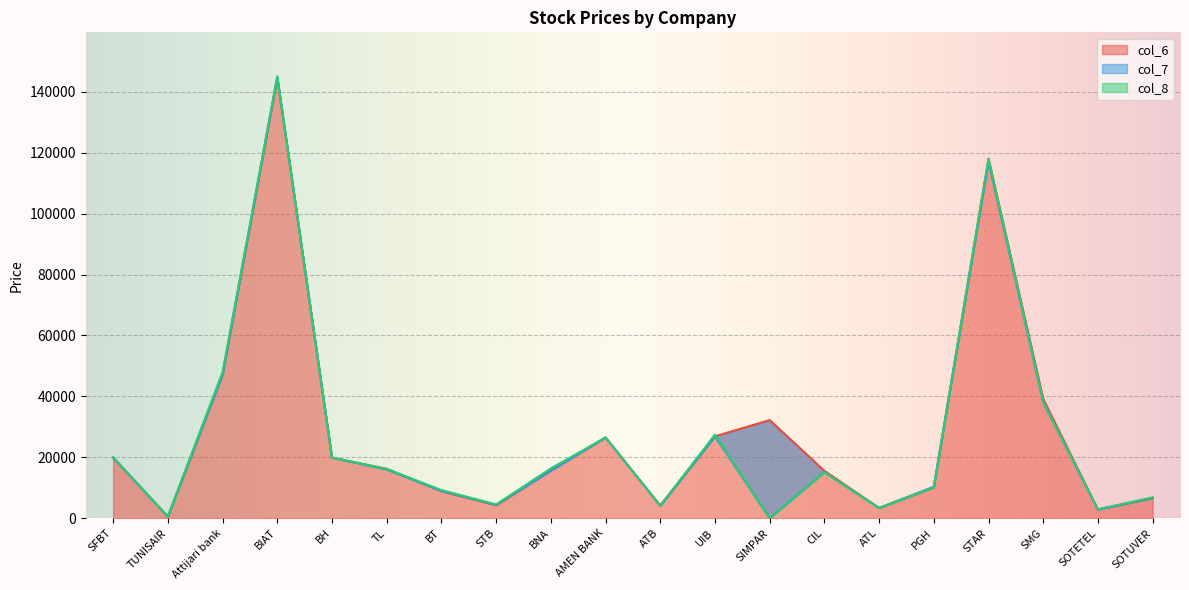

Where is col_6 nearest to the value 72515?

Attijari bank